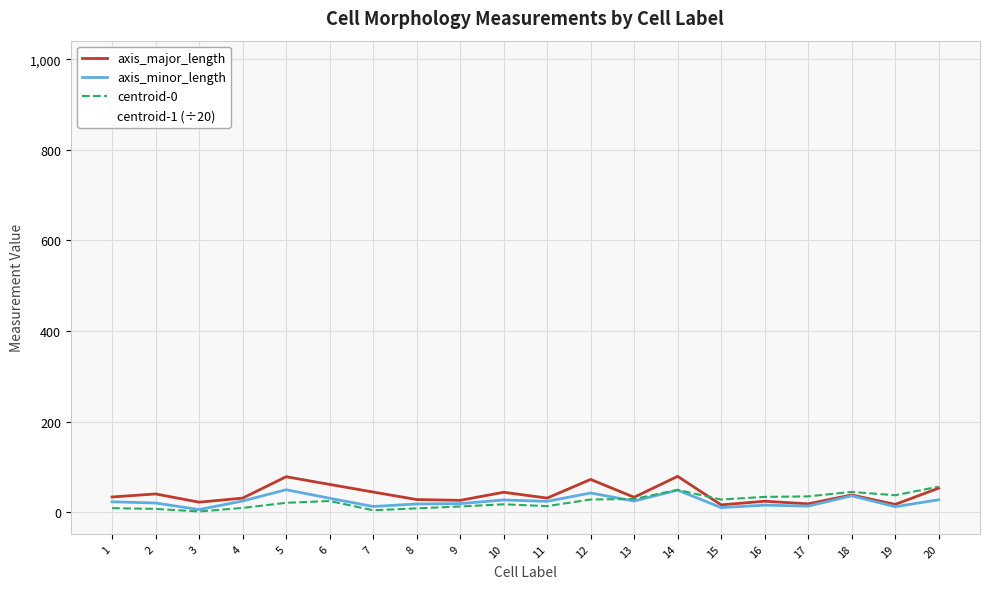

How many values in the centroid-1 (÷20) series are below 453?

10